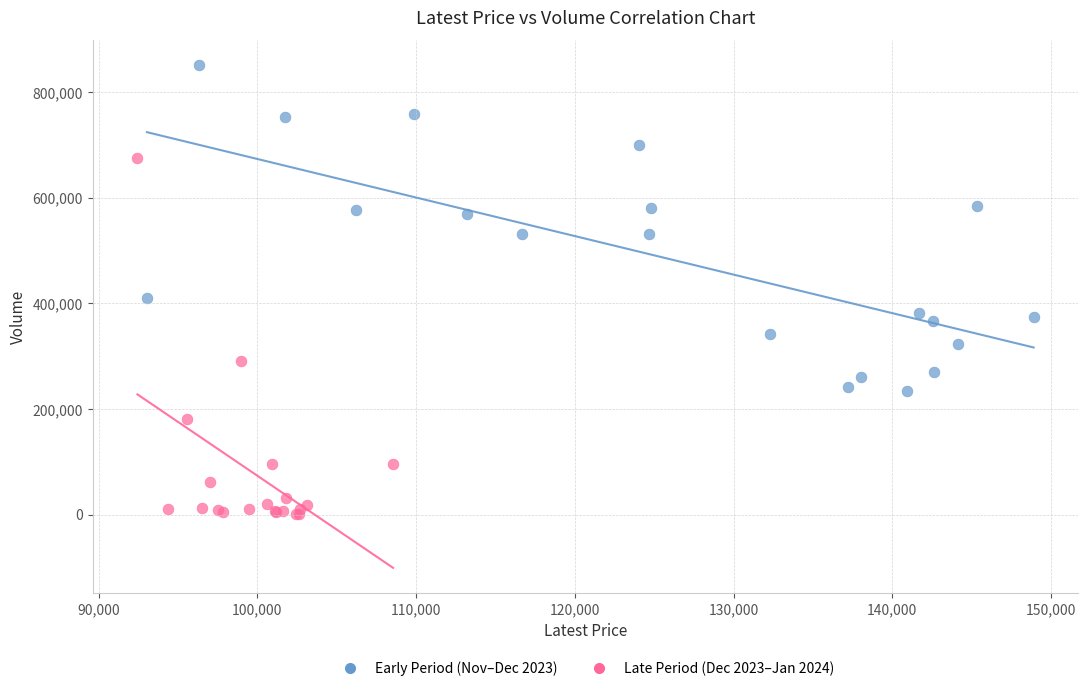

Which series contains the highest Y value?

Early Period (Nov–Dec 2023)